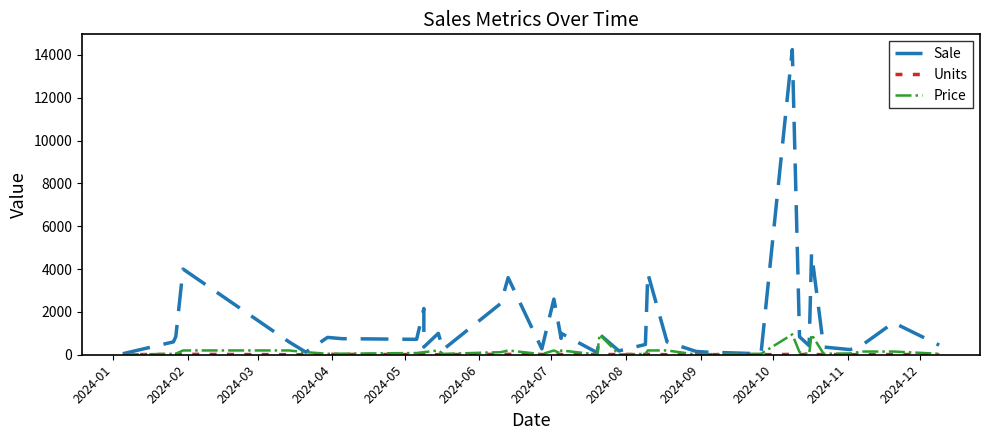

Reading left to right, extract all data points from this chart.

Sale: 48	600	850	4000	600	120	810	750	720	2160	360	1000	240	2400	3600	275	2600	765	1000	96	950	180	480	3800	3000	600	156	125	45	14250	840	425	4750	360	240	450	1500	450
Units: 4	15	17	20	3	1	18	15	9	18	3	5	6	20	18	11	13	17	5	8	1	15	12	19	15	3	13	5	1	15	7	17	5	8	4	3	10	10
Price: 12	40	50	200	200	120	45	50	80	120	120	200	40	120	200	25	200	45	200	12	950	12	40	200	200	200	12	25	45	950	120	25	950	45	60	150	150	45